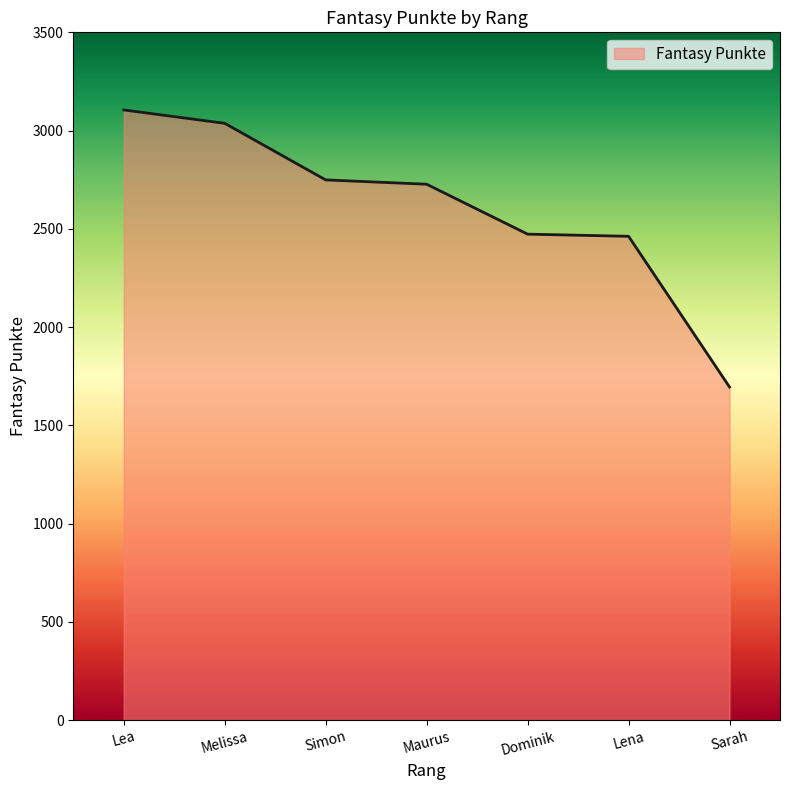

What is the approximate value at Simon?

2749